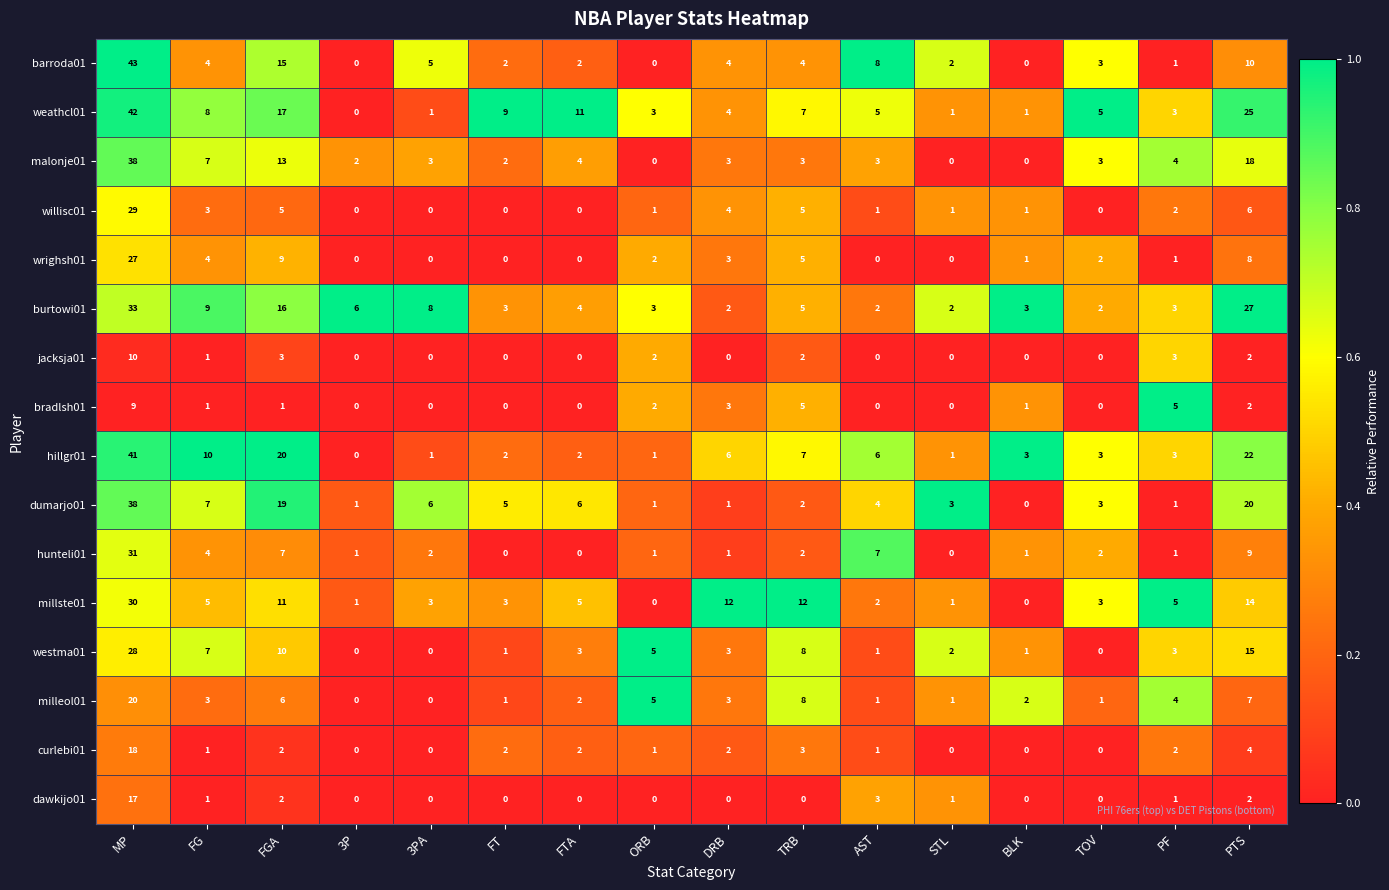

How many bradlsh01 values are between 0 and 3?

13